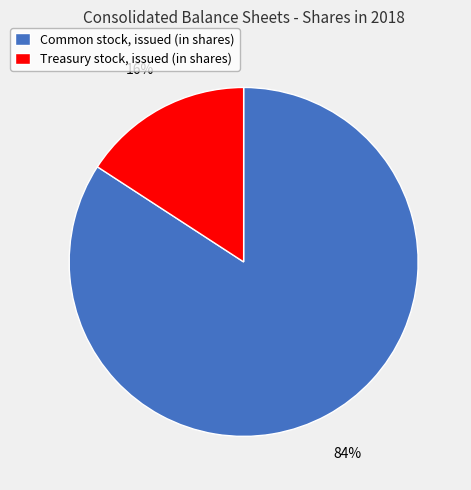

To the nearest percent, what portion does Common stock, issued (in shares) represent?

84%